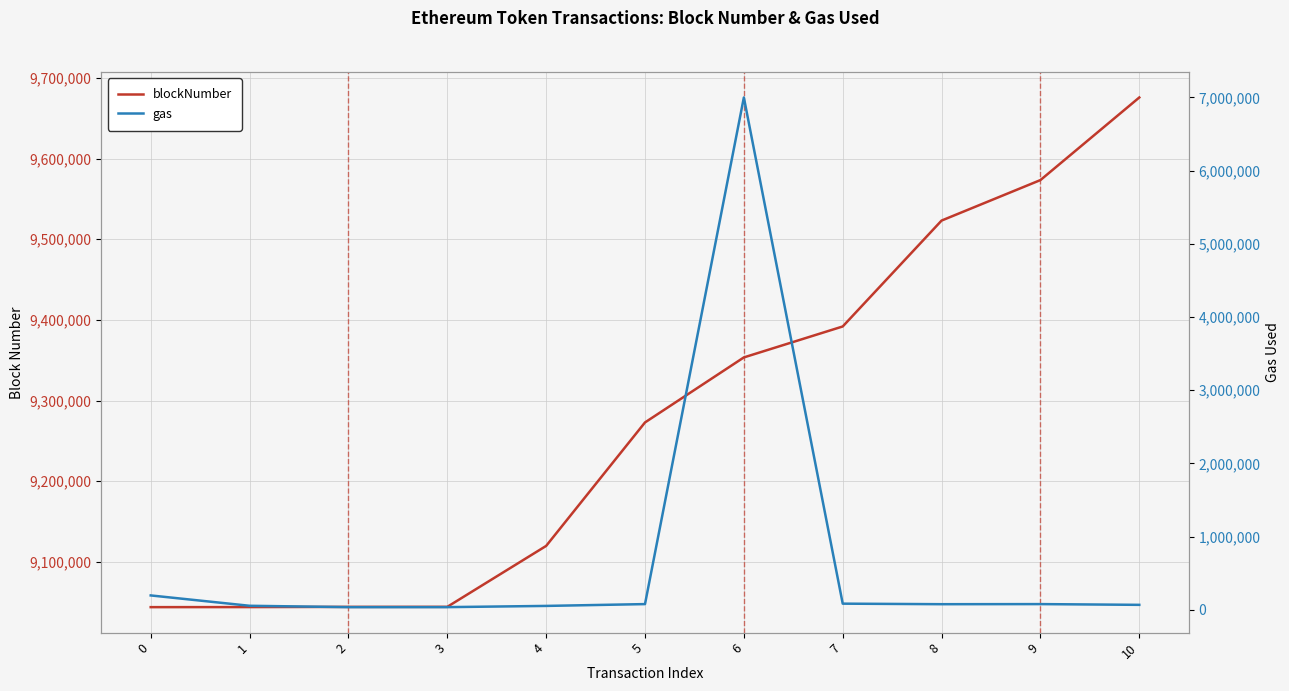

Is the value of gas at 0 greater than the value of blockNumber at 9?

No